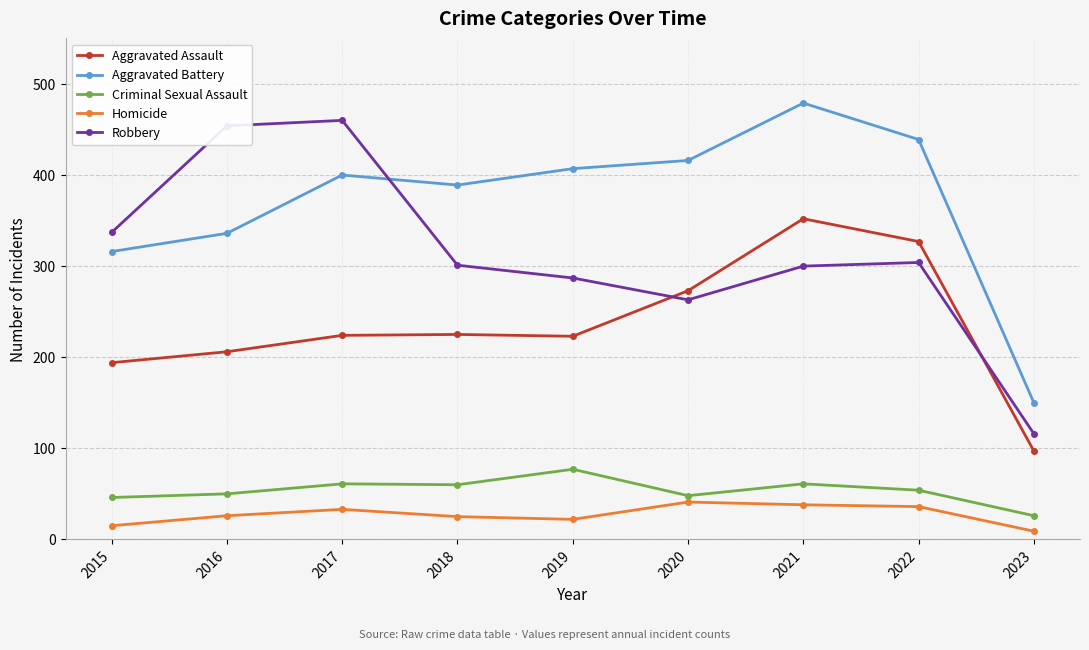

What is the sum of all Homicide values?

245